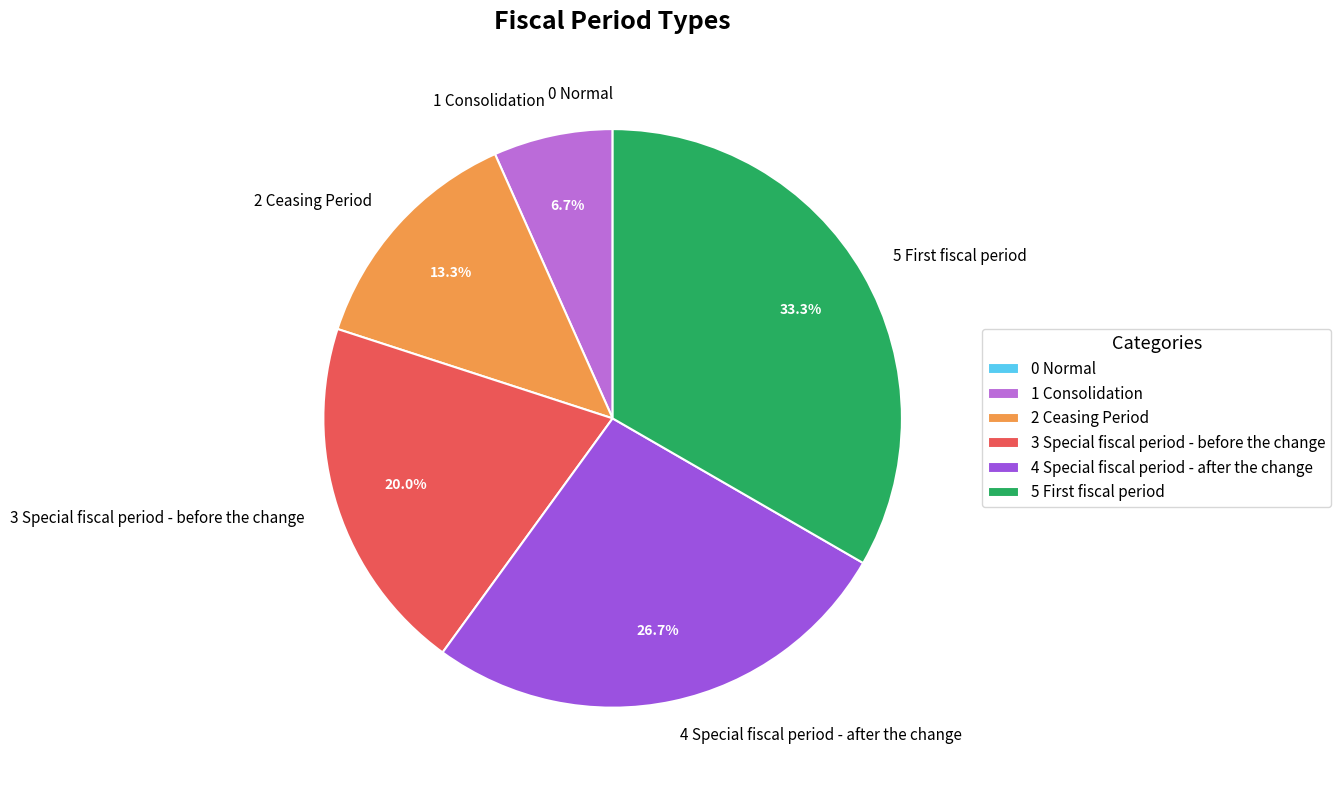

Which slice is the largest?

5 First fiscal period